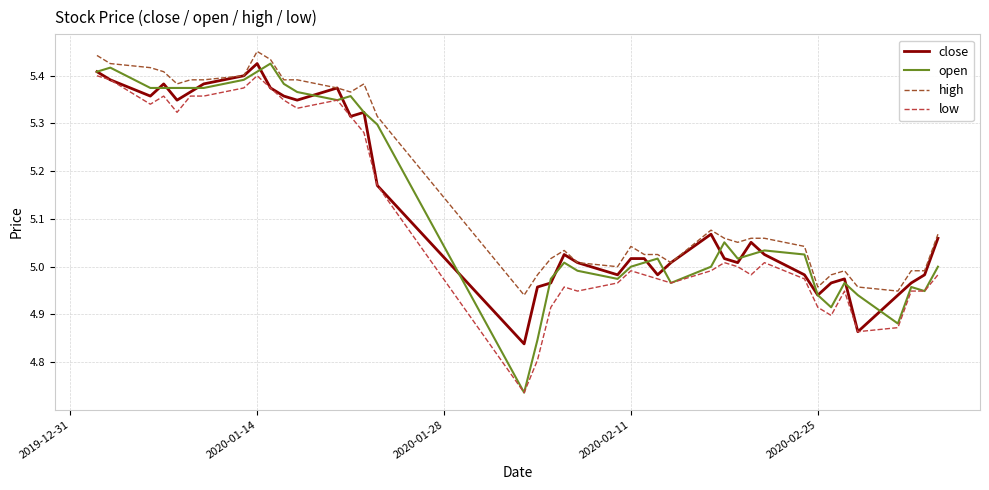

What is the difference between the second highest and second lowest values in the open series?

0.6